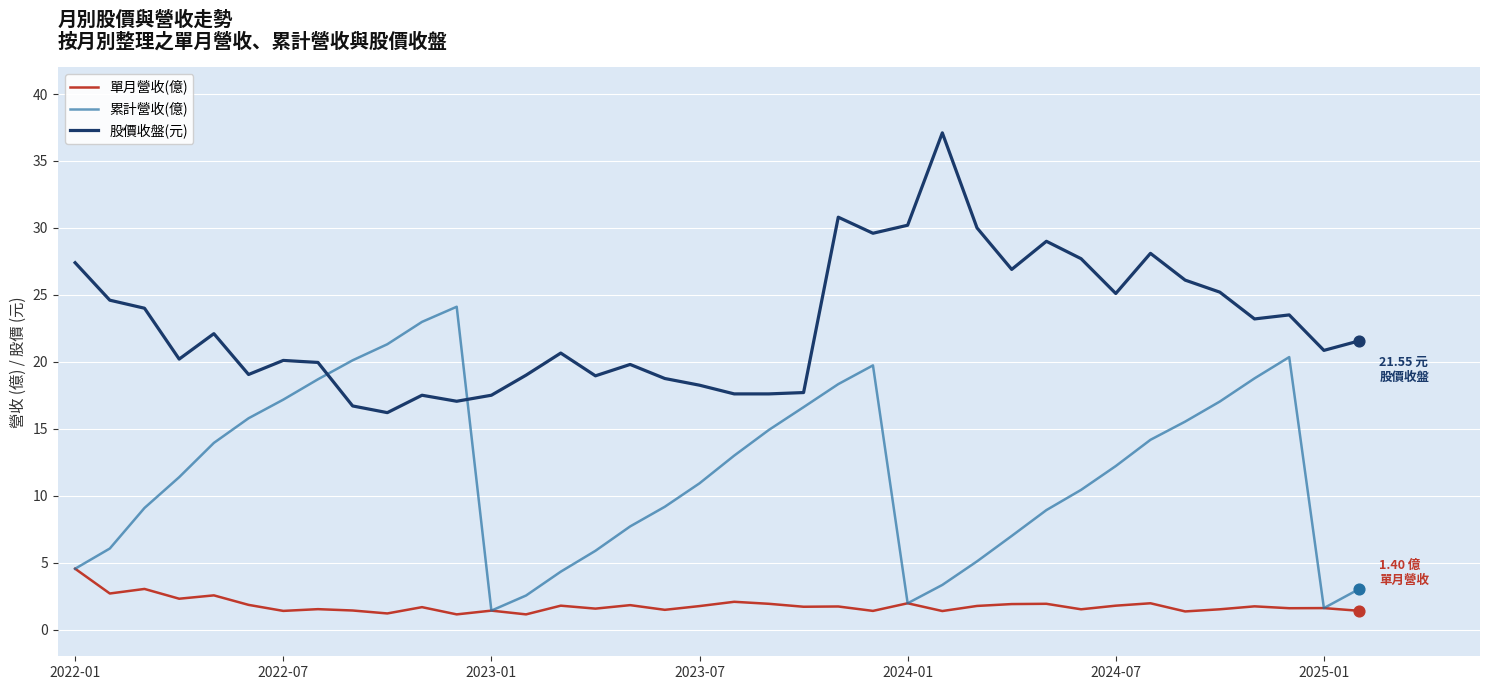

What are all the series names shown in the legend?

單月營收(億), 累計營收(億), 股價收盤(元)